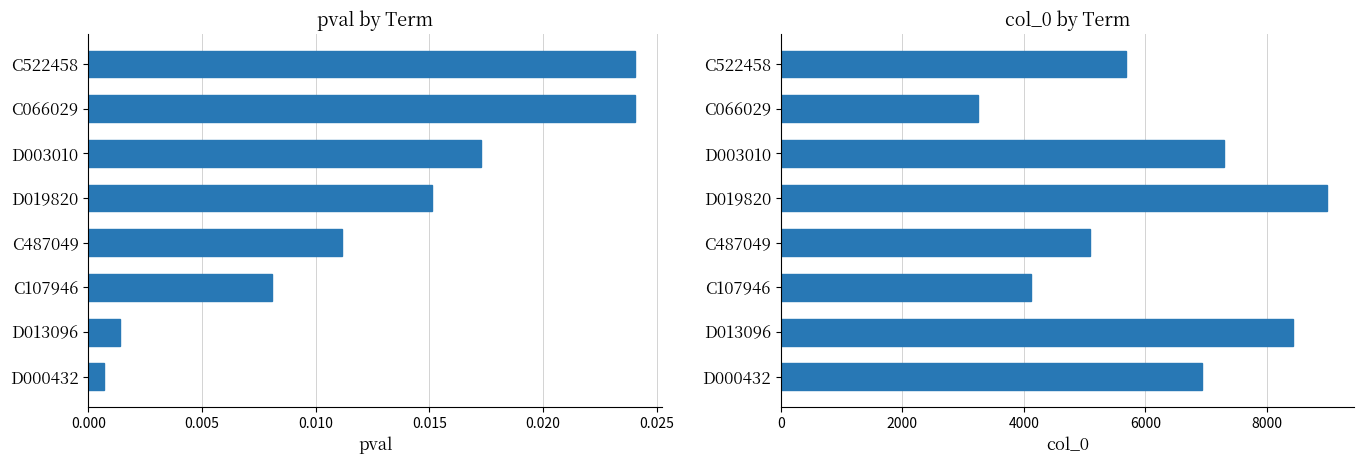

What is the value of the col_0 bar at the 1st from the left?

6924.0